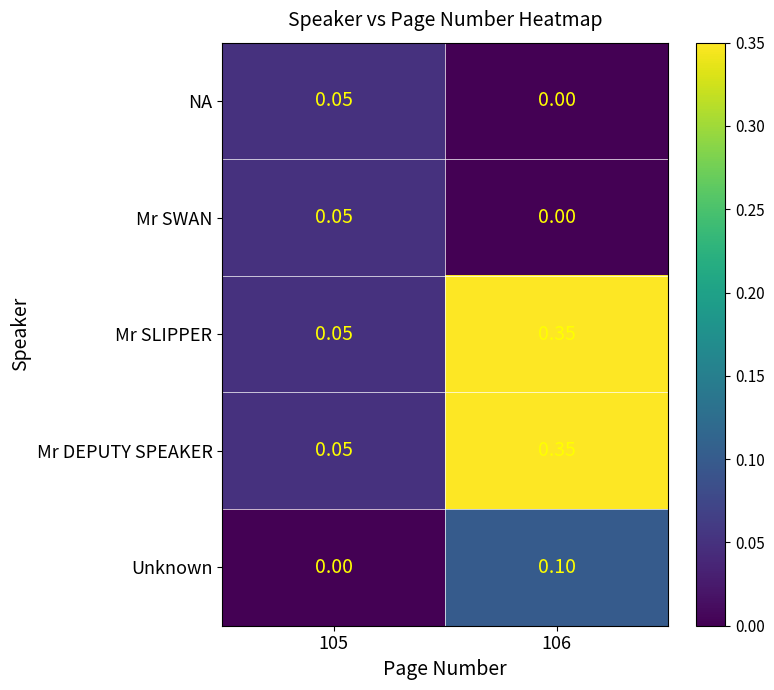

Is the value of Mr SWAN at 106 greater than the value of NA at 105?

No